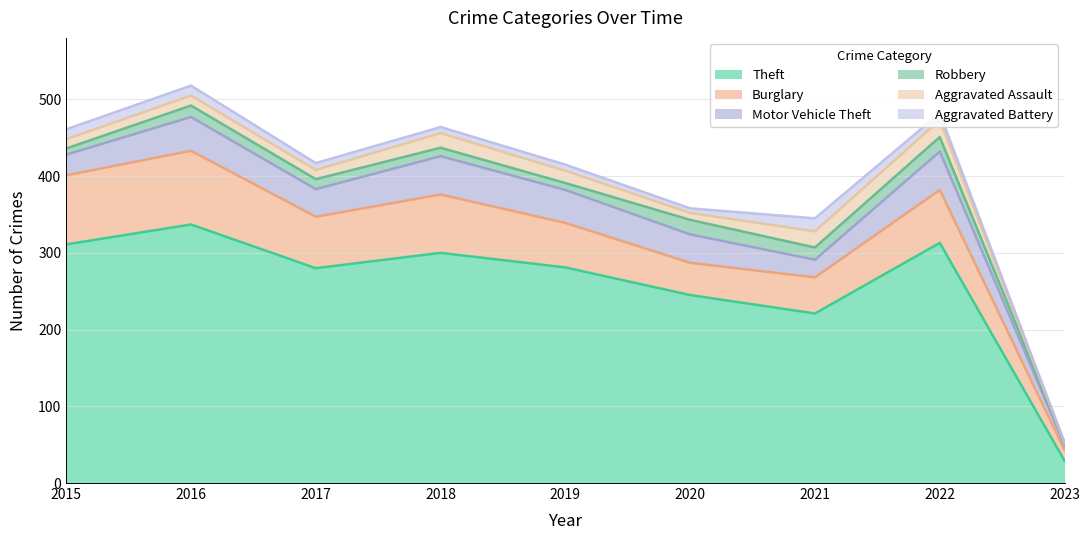

At which label does Aggravated Assault reach its minimum?

2023